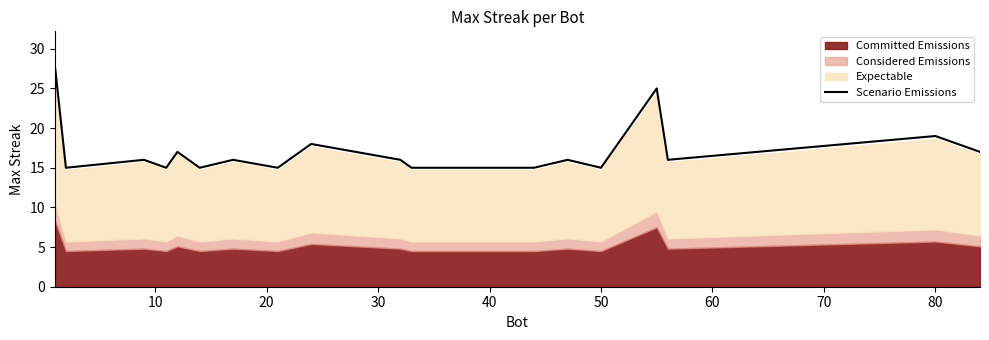

Where is Scenario Emissions nearest to the value 21?

80